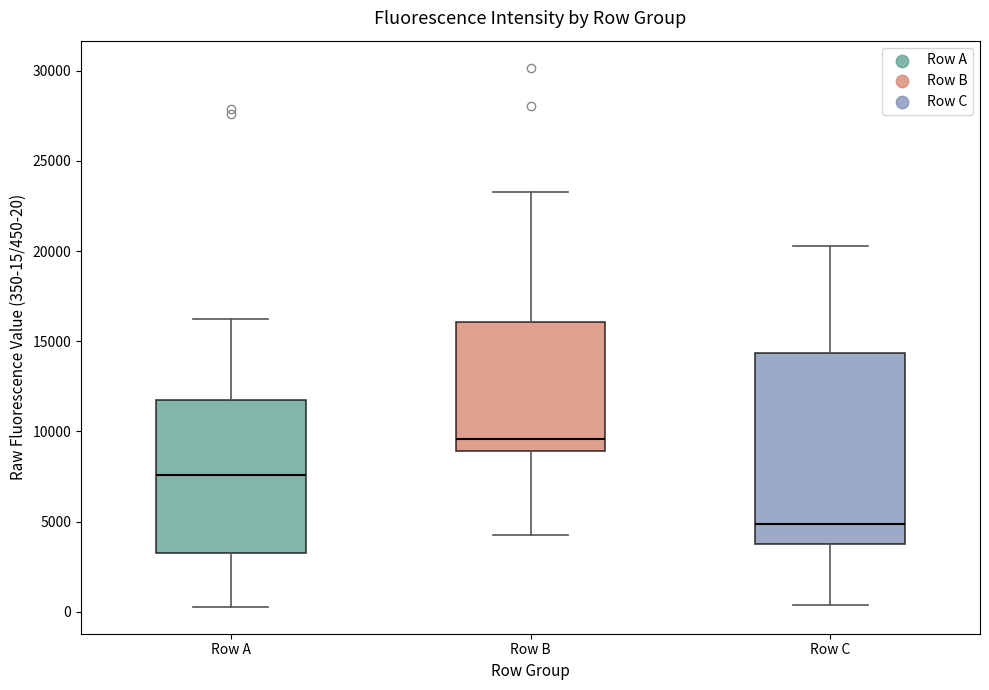

Reading left to right, transcribe this box plot: for each box, give where its median line is, the range the box spans, and where its two whiskers end, as read against the y-axis. The values are not printed on the chart, so give them approximately, as read against the axis.

Row A: median 7500, box 3500 to 11500, whiskers 500 to 16000
Row B: median 9500, box 9000 to 16000, whiskers 4500 to 23500
Row C: median 5000, box 4000 to 14500, whiskers 500 to 20500